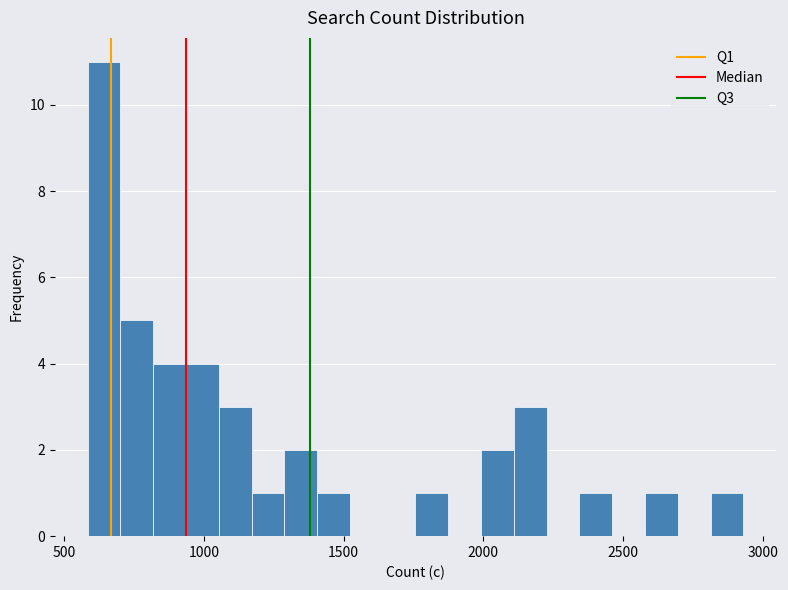

Read against the x-axis, roughly where is the centre of the tallest bar?

650